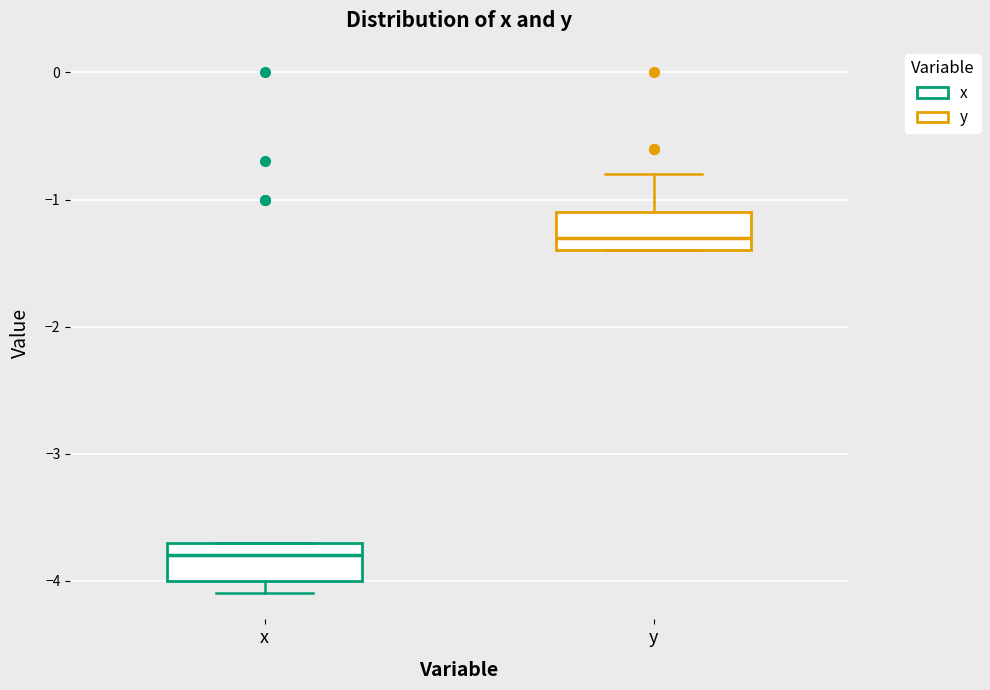

Reading left to right, transcribe this box plot: for each box, give where its median line is, the range the box spans, and where its two whiskers end, as read against the y-axis. The values are not printed on the chart, so give them approximately, as read against the axis.

x: median -3.8, box -4.0 to -3.7, whiskers -4.1 to -3.7
y: median -1.3, box -1.4 to -1.1, whiskers -1.4 to -0.8